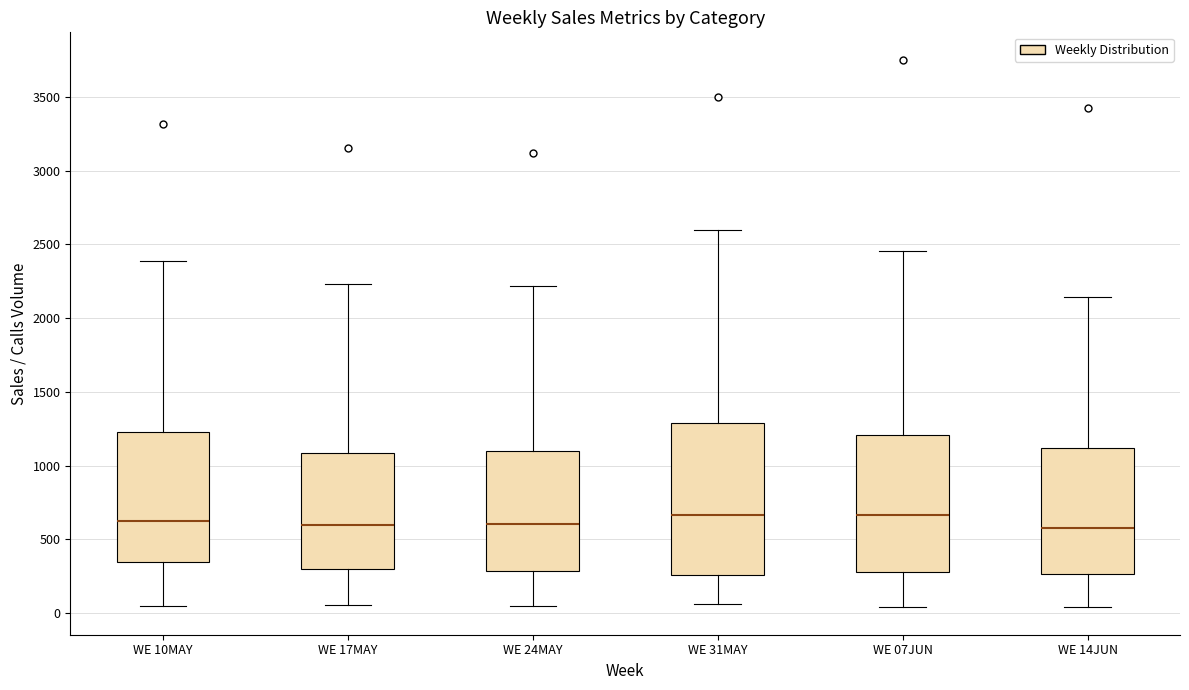

Comparing the boxes themselves (not the whiskers), which one is the tallest?

WE 31MAY